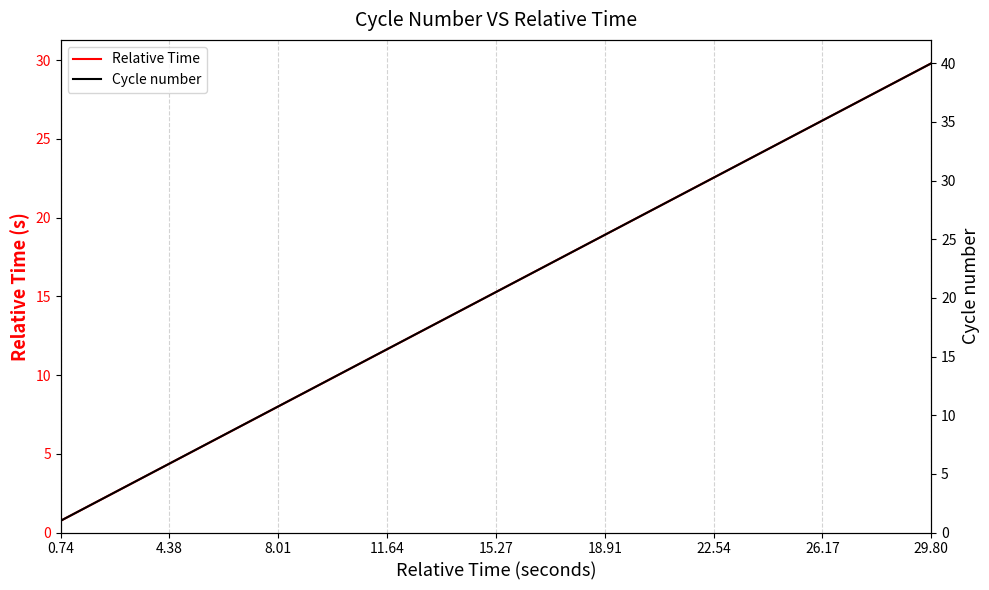

What is the maximum value for Relative Time?

29.8